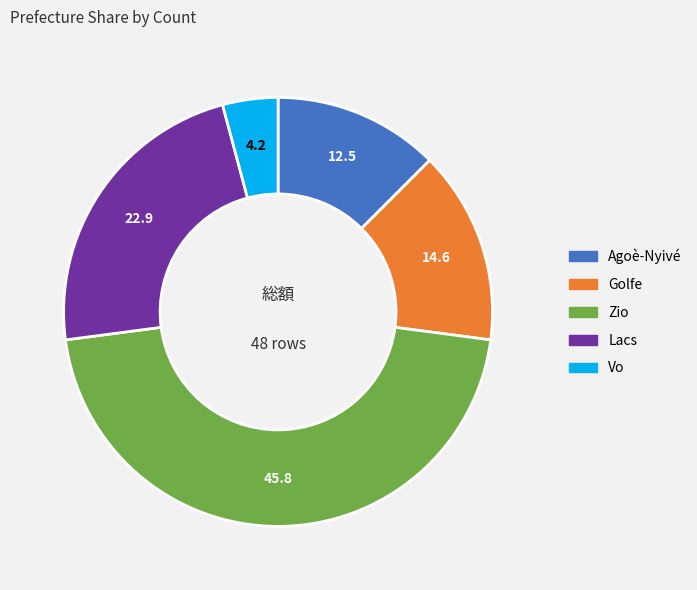

Rank the categories by value from lowest to highest.

Vo, Agoè-Nyivé, Golfe, Lacs, Zio